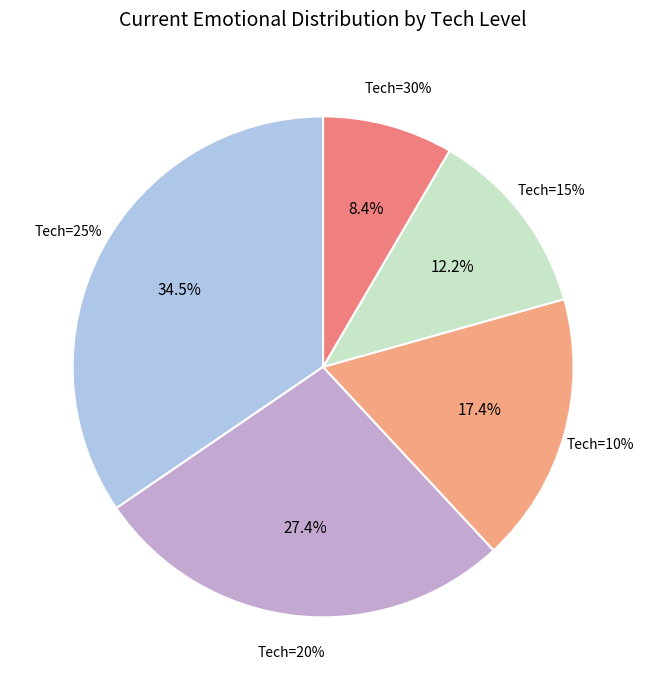

Is it true that 20 is 18% of the pie?

False